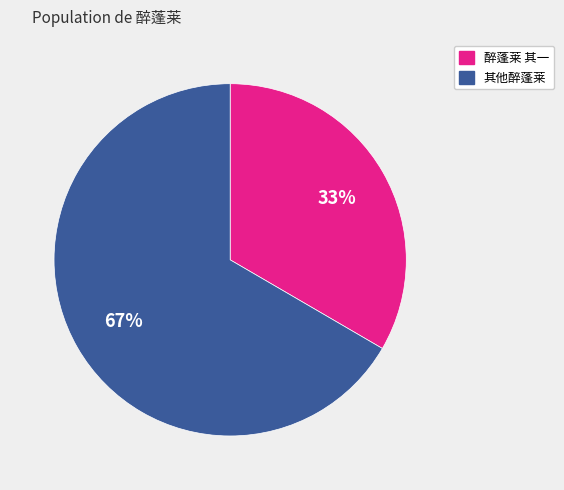

To the nearest percent, what is the average slice percentage?

50%